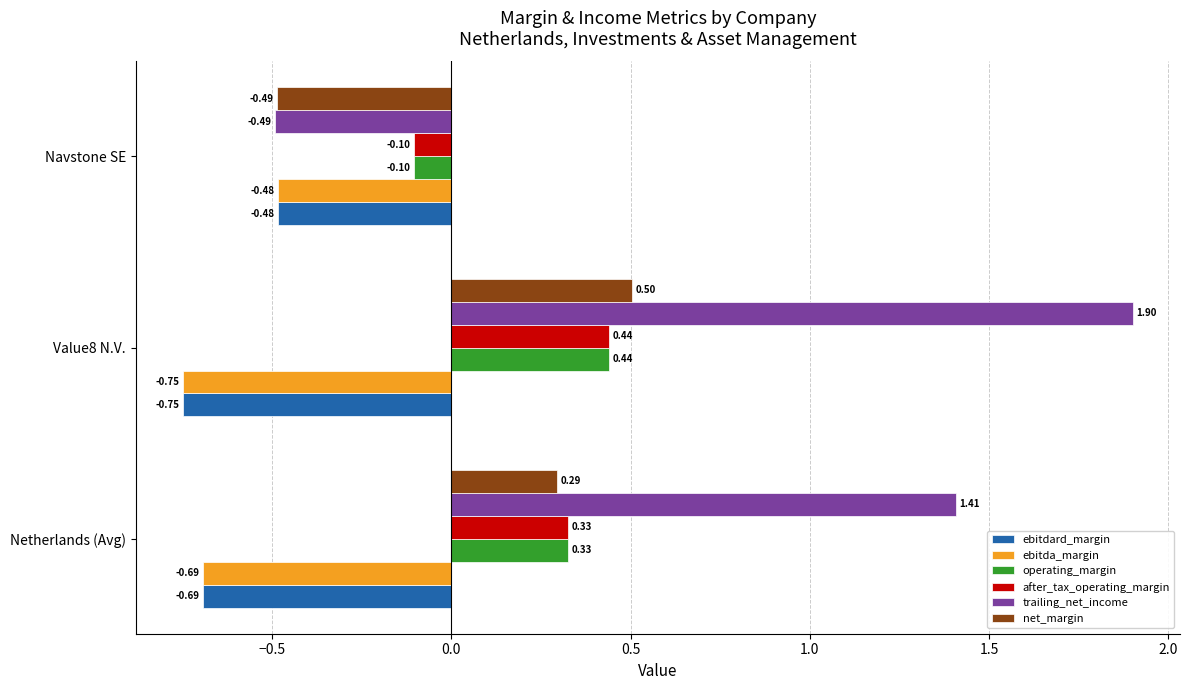

What is the sum of all trailing_net_income values?

2.8